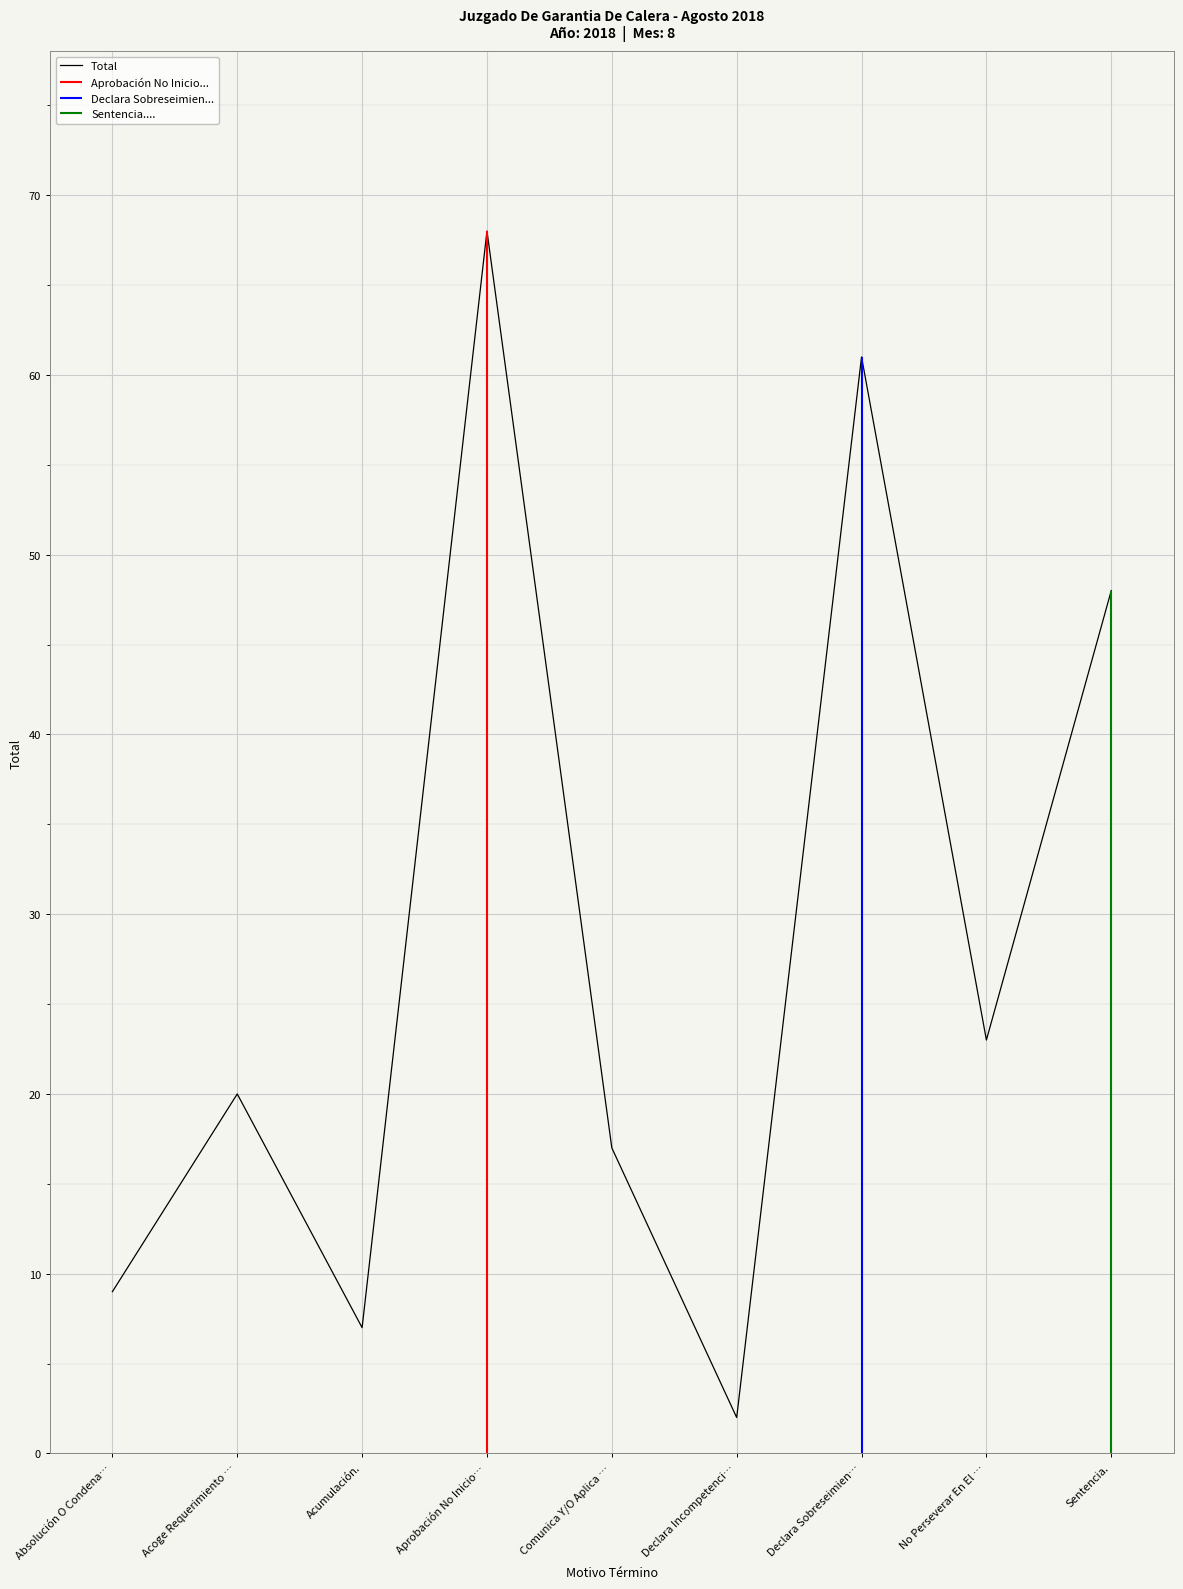

List the labels in order of value, largest first.

Aprobación No Inicio…, Declara Sobreseimien…, Sentencia., No Perseverar En El …, Acoge Requerimiento …, Comunica Y/O Aplica …, Absolución O Condena…, Acumulación., Declara Incompetenci…